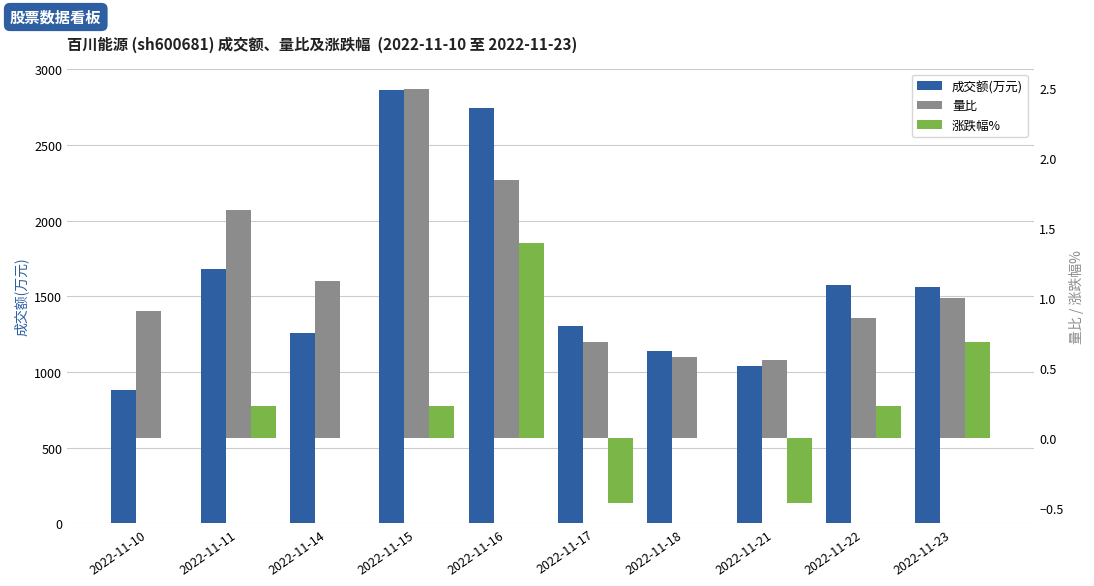

List the labels in order of 成交额(万元) value, largest first.

2022-11-15, 2022-11-16, 2022-11-11, 2022-11-22, 2022-11-23, 2022-11-17, 2022-11-14, 2022-11-18, 2022-11-21, 2022-11-10